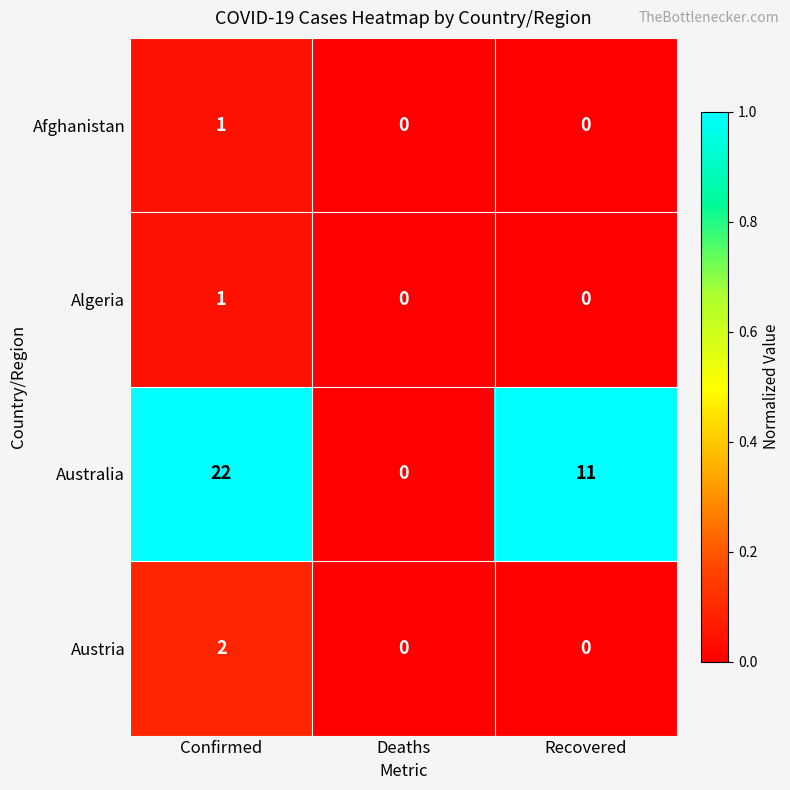

Between Deaths and Recovered, which series saw the biggest shift?

Australia